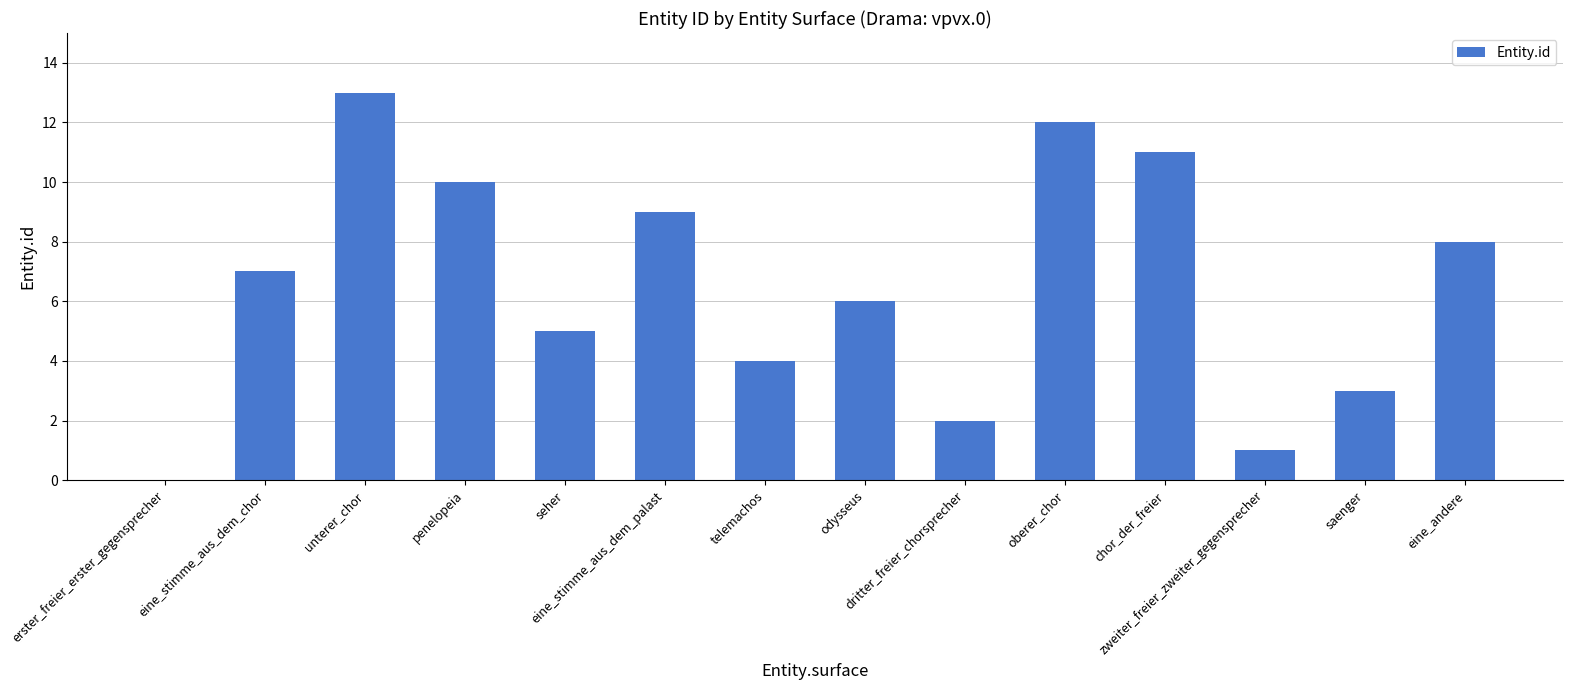

What is the sum of all values?

91